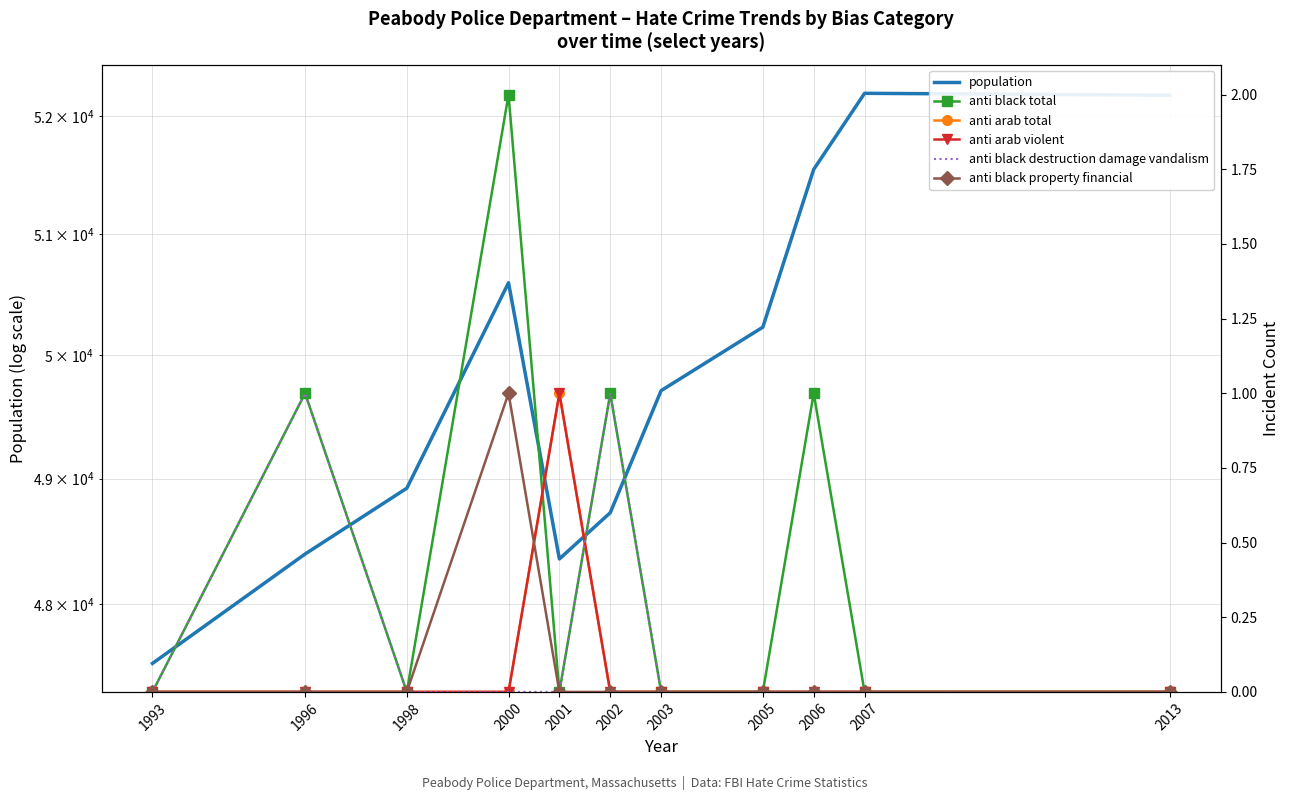

How many values in anti black destruction damage vandalism are above zero?

2